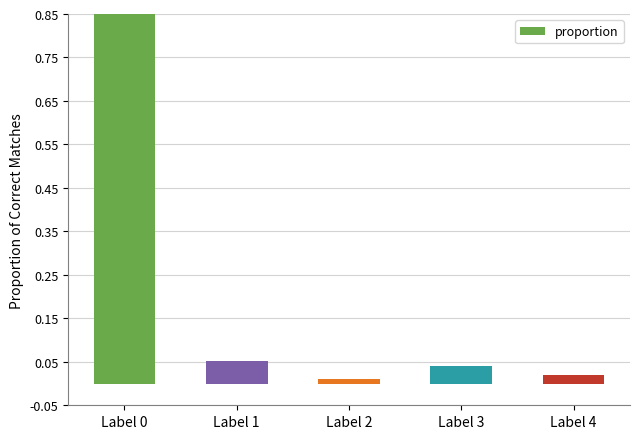

List the labels in order of value, smallest first.

Label 2, Label 4, Label 3, Label 1, Label 0